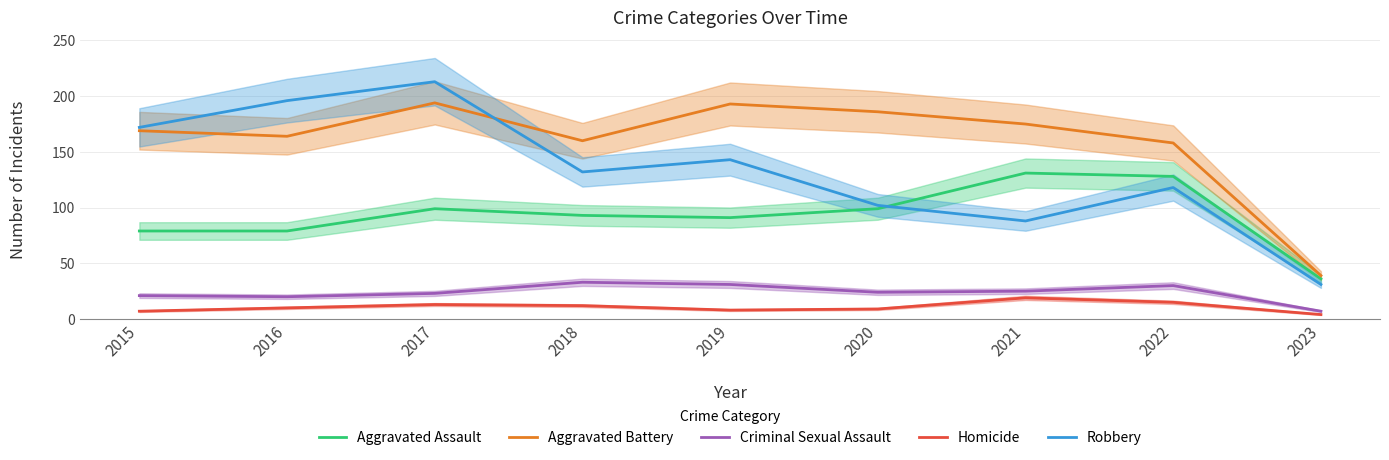

Reading right to left, transcribe all the data shown in this chart.

Aggravated Assault: 2023=36	2022=128	2021=131	2020=99	2019=91	2018=93	2017=99	2016=79	2015=79
Aggravated Battery: 2023=39	2022=158	2021=175	2020=186	2019=193	2018=160	2017=194	2016=164	2015=169
Criminal Sexual Assault: 2023=7	2022=30	2021=25	2020=24	2019=31	2018=33	2017=23	2016=20	2015=21
Homicide: 2023=4	2022=15	2021=19	2020=9	2019=8	2018=12	2017=13	2016=10	2015=7
Robbery: 2023=31	2022=118	2021=88	2020=102	2019=143	2018=132	2017=213	2016=196	2015=172